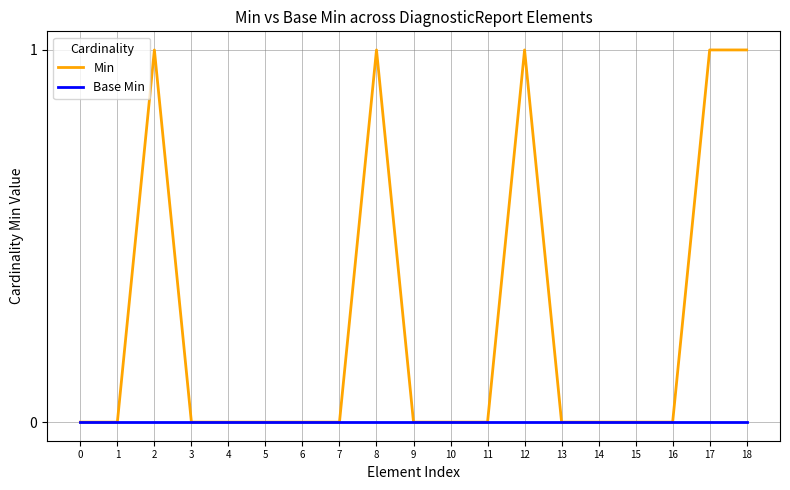

Which series has the largest range (max minus min)?

Min